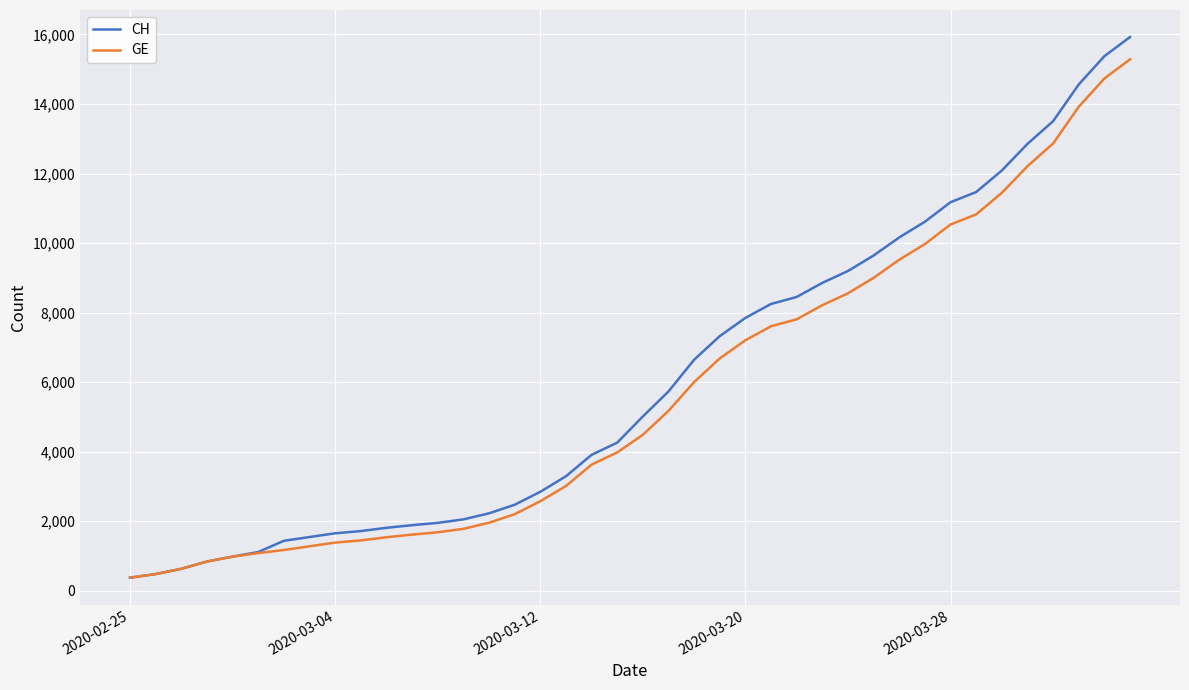

Which series has the largest range (max minus min)?

CH